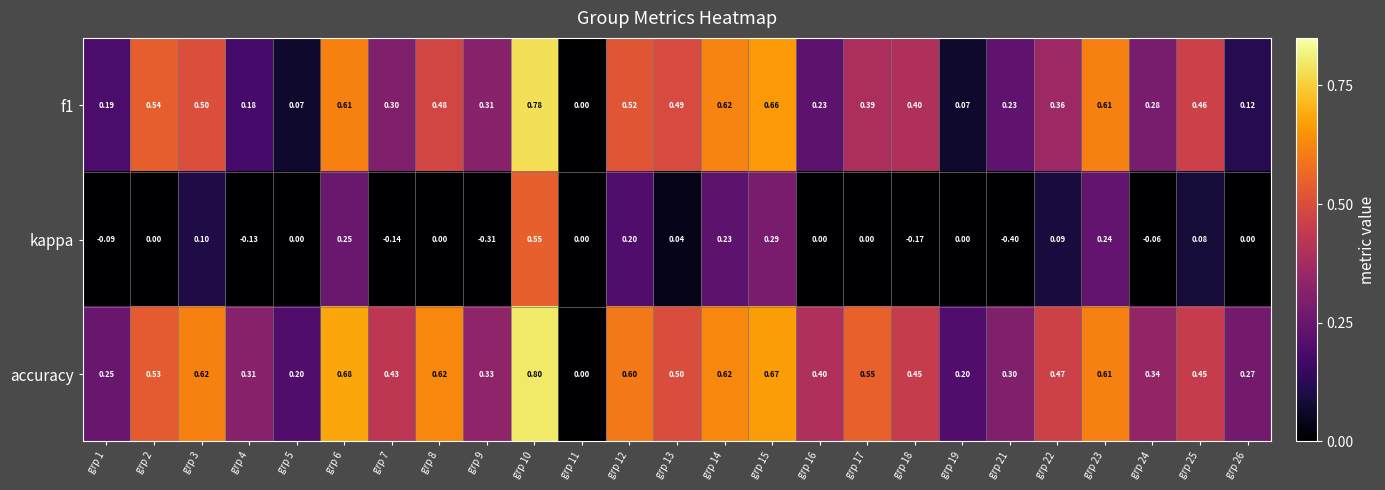

Which series has the largest total across all categories?

accuracy